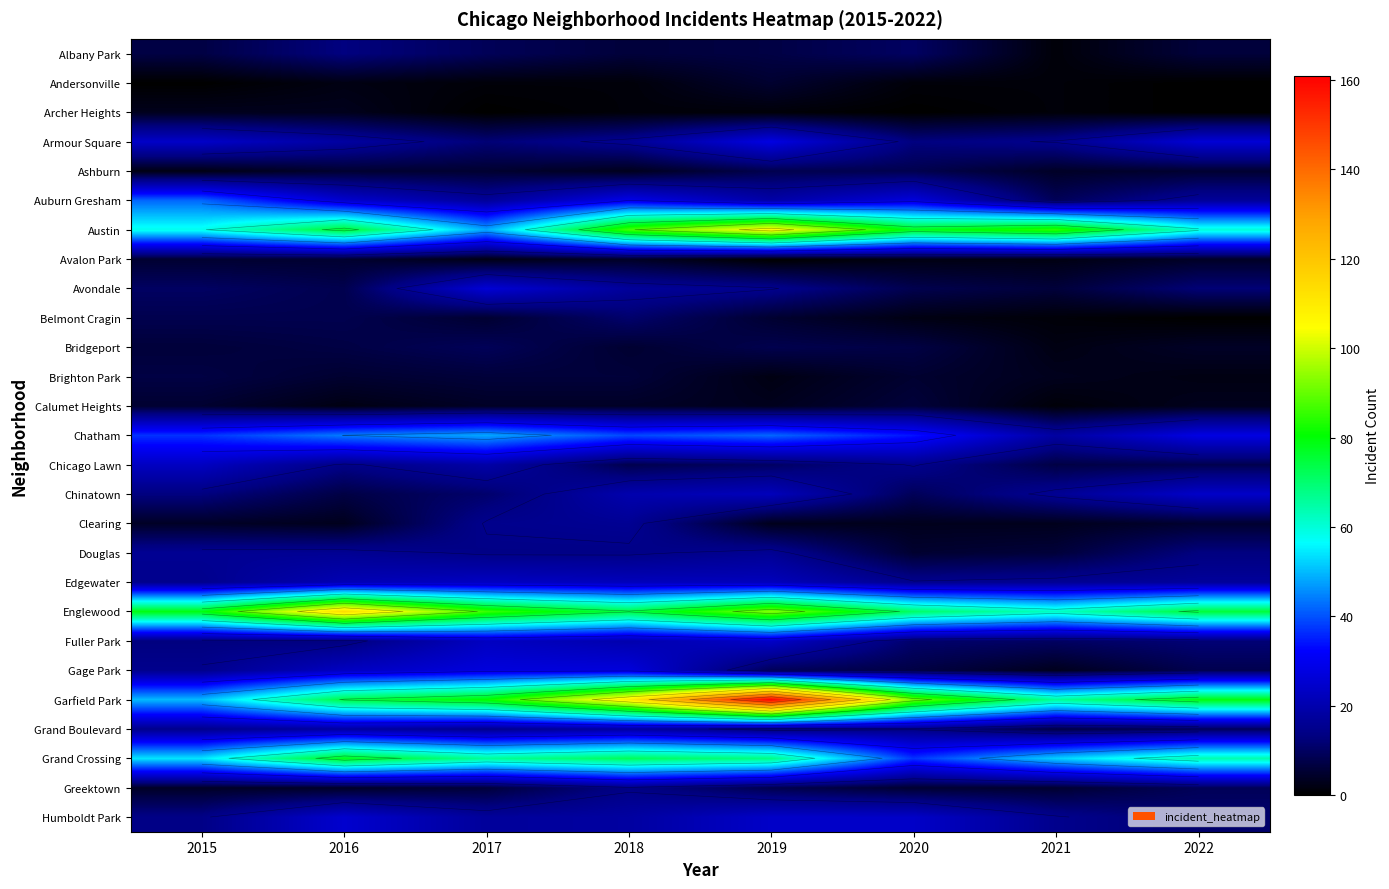

What is the sum of all Grand Boulevard values?

108